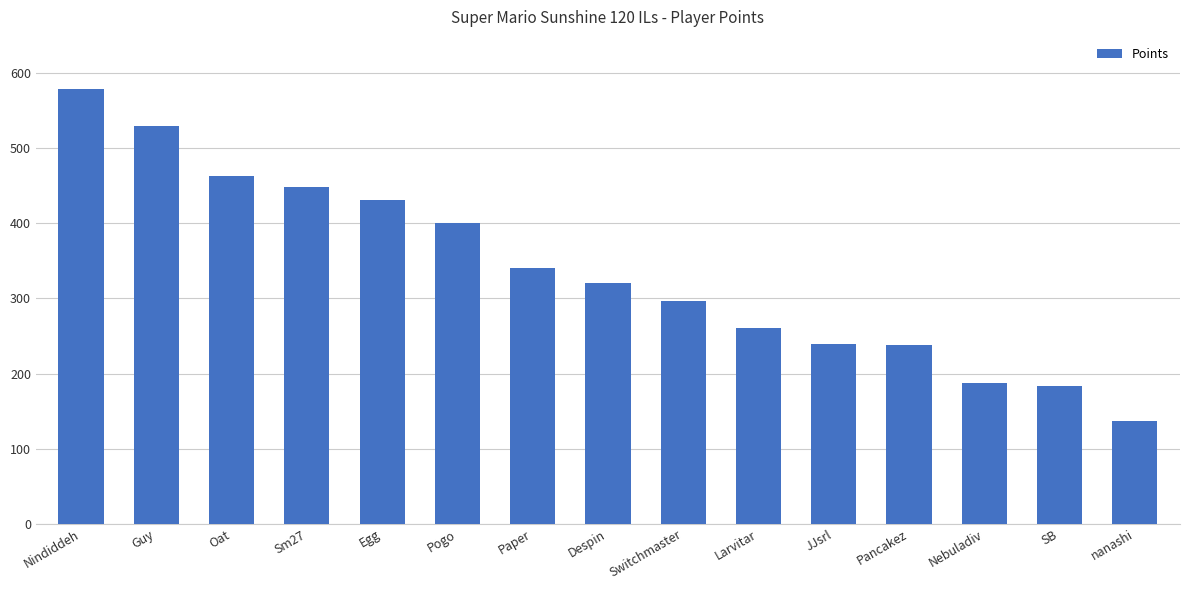

How many bars are there in total?

15